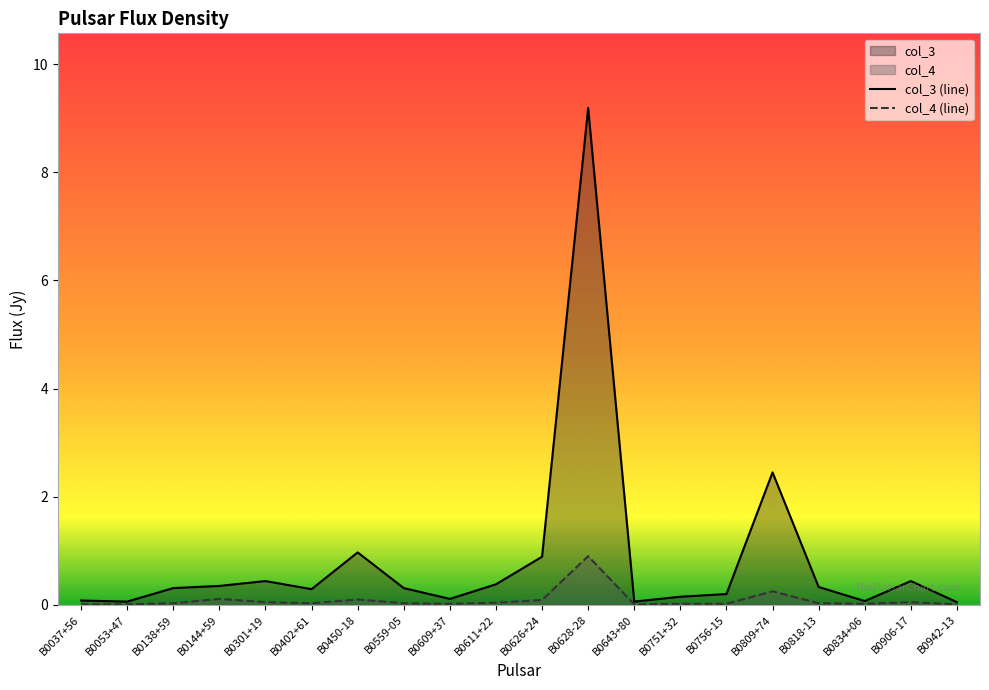

True or false: col_4 (line) has a value of 0.0 at B0611+22.

False